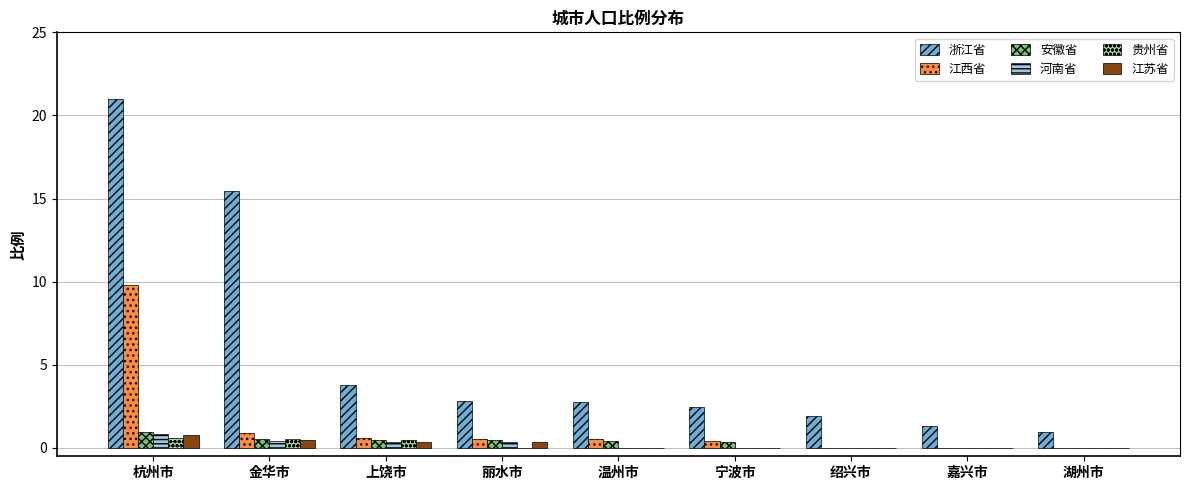

What are all the series names shown in the legend?

浙江省, 江西省, 安徽省, 河南省, 贵州省, 江苏省